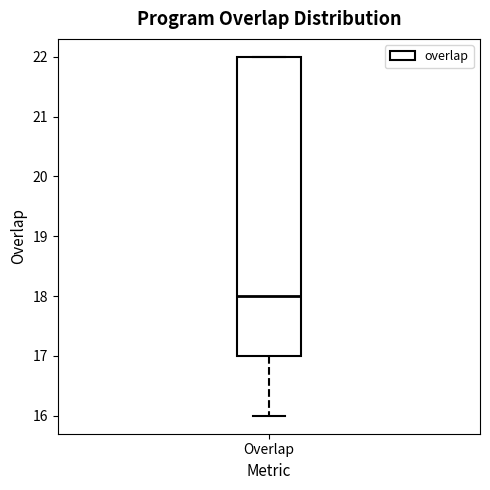

Transcribe this box plot: give where the median line is, the range the box spans, and where the two whiskers end, as read against the y-axis. The values are not printed on the chart, so give them approximately, as read against the axis.

median 18, box 17 to 22, whiskers 16 to 22